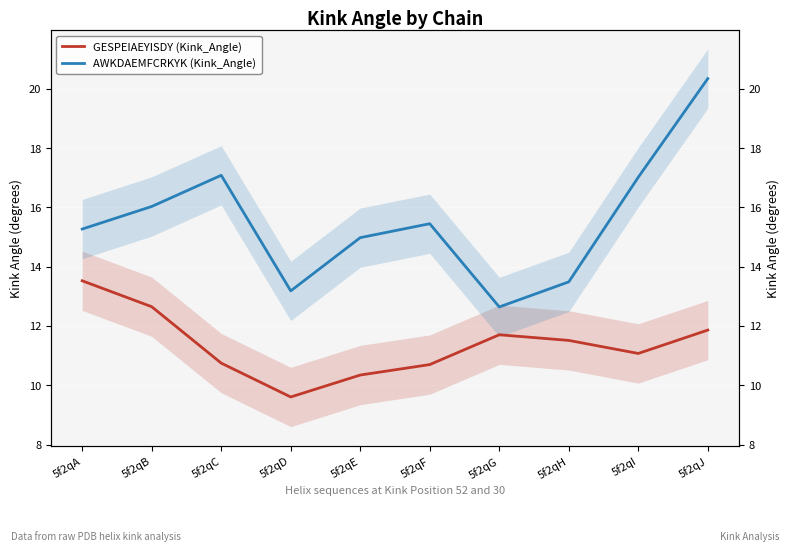

Reading left to right, what are all the values shown in this chart?

GESPEIAEYISDY (Kink_Angle): 13.5	12.7	10.7	9.6	10.3	10.7	11.7	11.5	11.1	11.9
AWKDAEMFCRKYK (Kink_Angle): 15.3	16.0	17.1	13.2	15.0	15.4	12.6	13.5	17.0	20.3